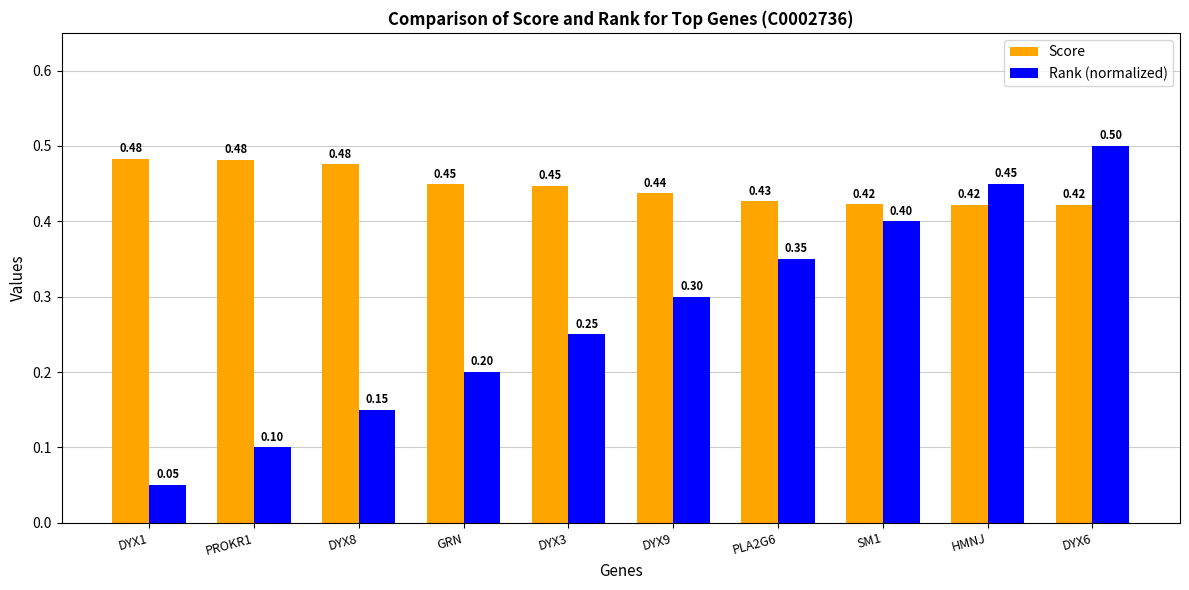

How many groups of bars are there?

10